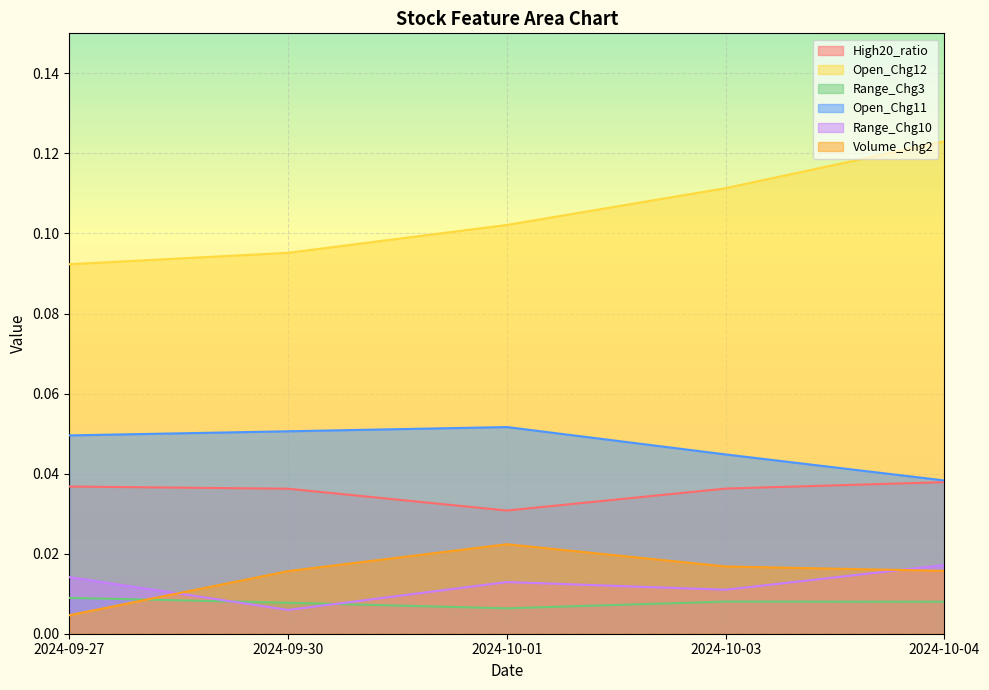

True or false: Range_Chg10 has more than 2 interior local peaks.

False